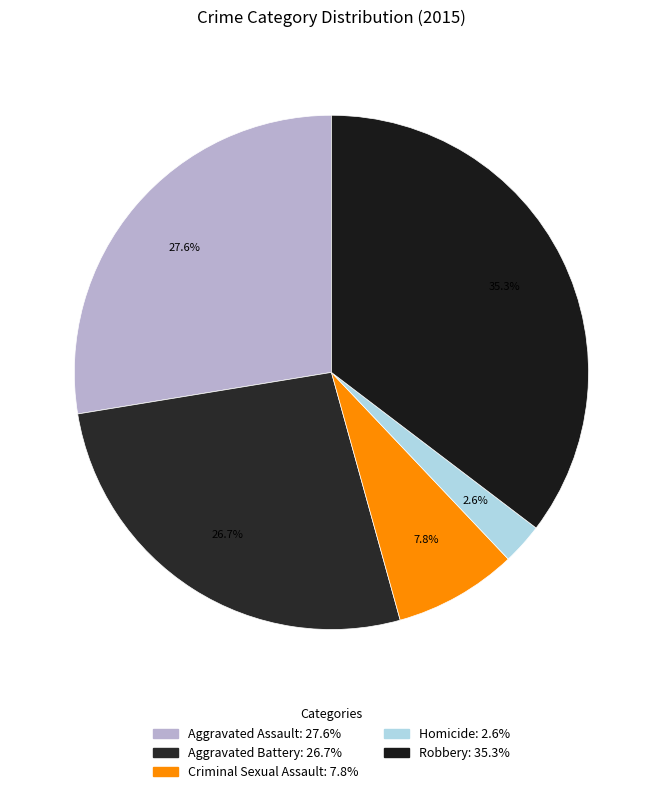

Count the number of slices in the pie.

5